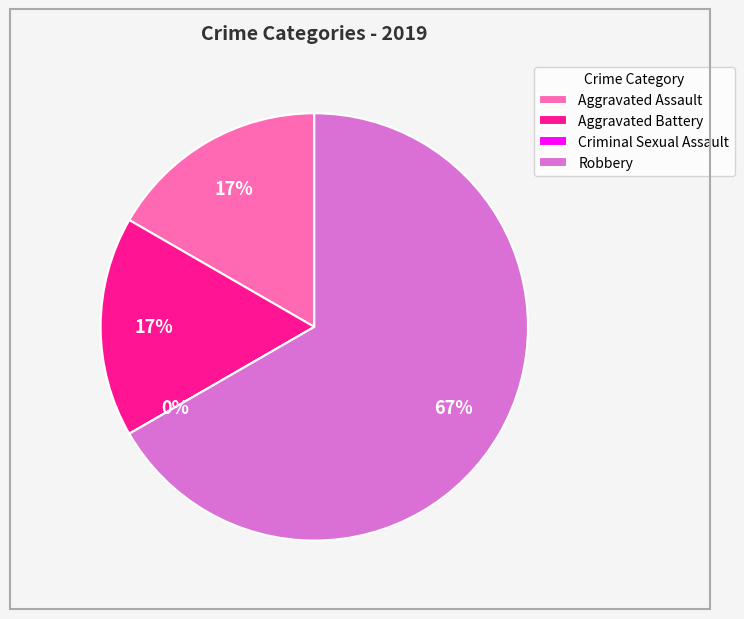

Combined, do Aggravated Assault and Robbery account for over 50%?

Yes